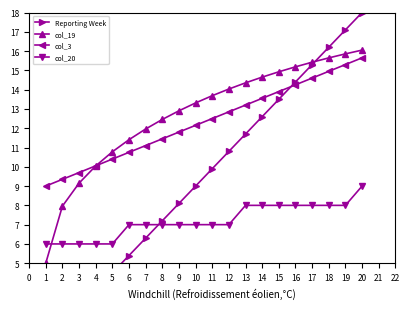

How many lines are shown in the chart?

4